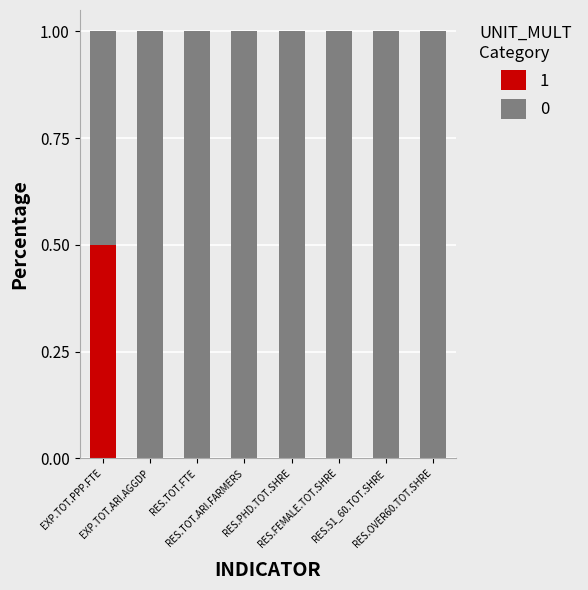

What is the maximum value for 1?

0.5